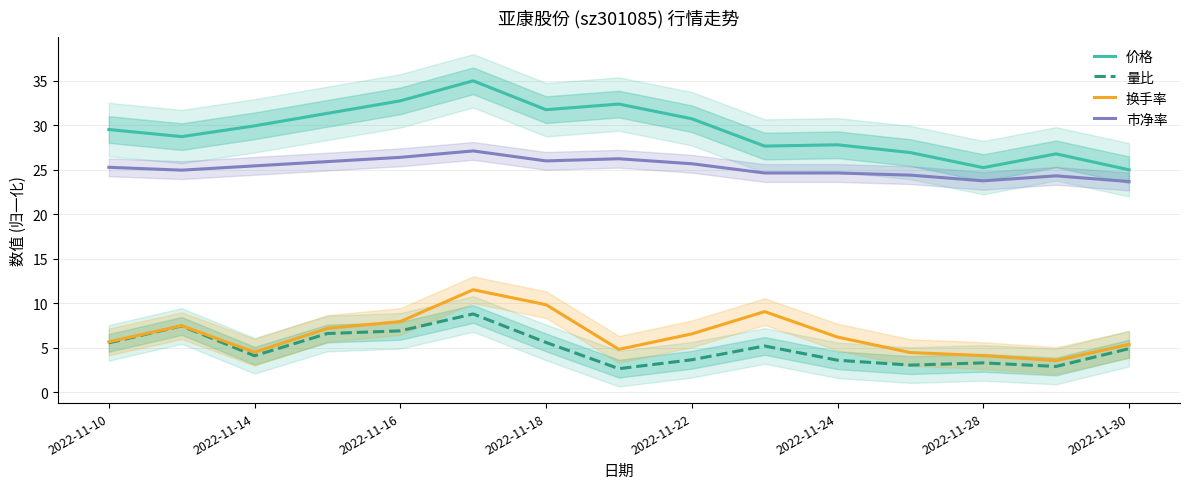

Read the 市净率 value at 2022-11-24.

24.6